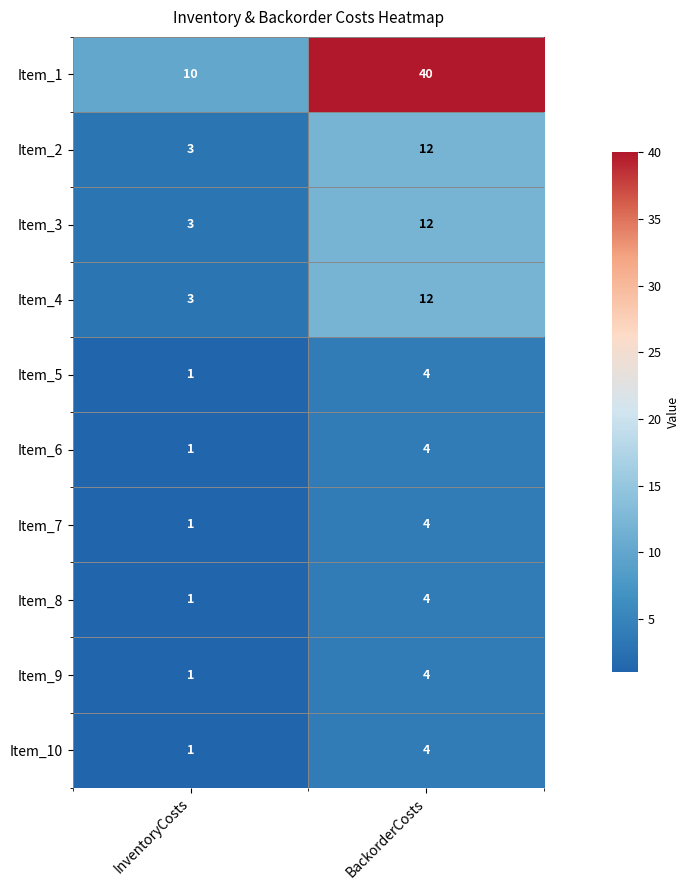

Which series has the largest total across all categories?

Item_1